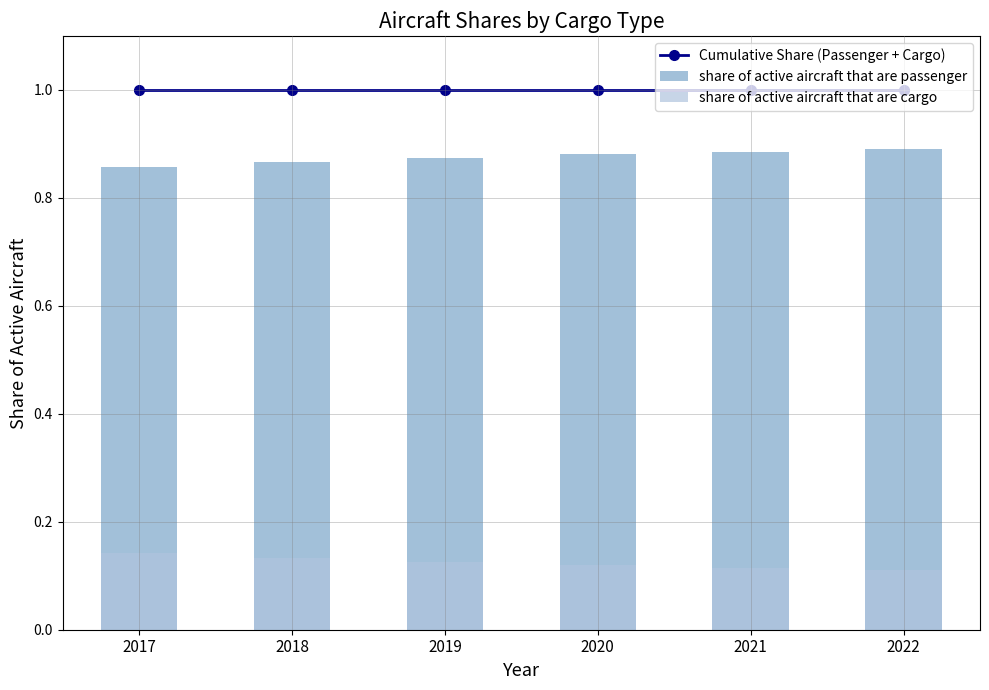

True or false: share of active aircraft that are cargo has a value of 0.1 at 2022.

True